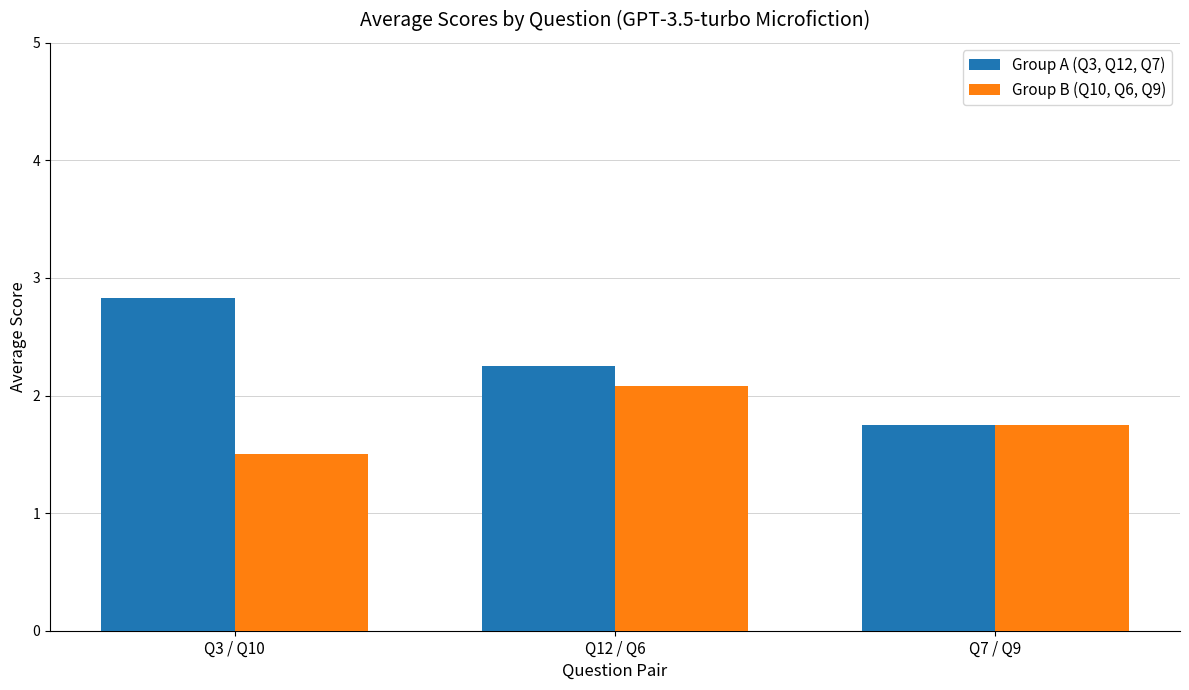

What is the difference between the Group A (Q3, Q12, Q7) values at Q3 / Q10 and Q7 / Q9?

1.1